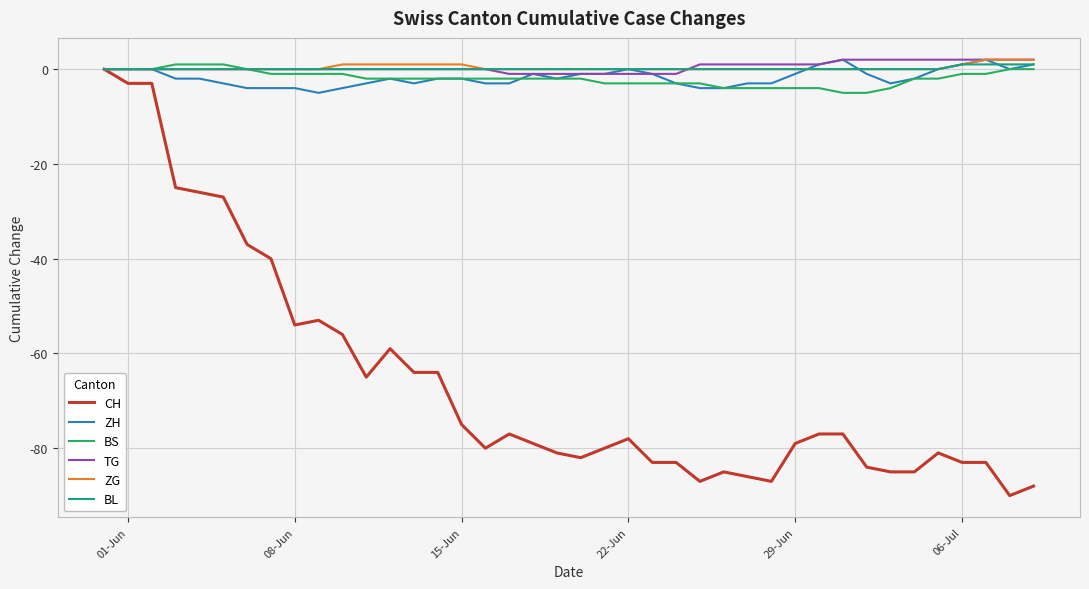

Is this an area chart (filled region under the line)?

No